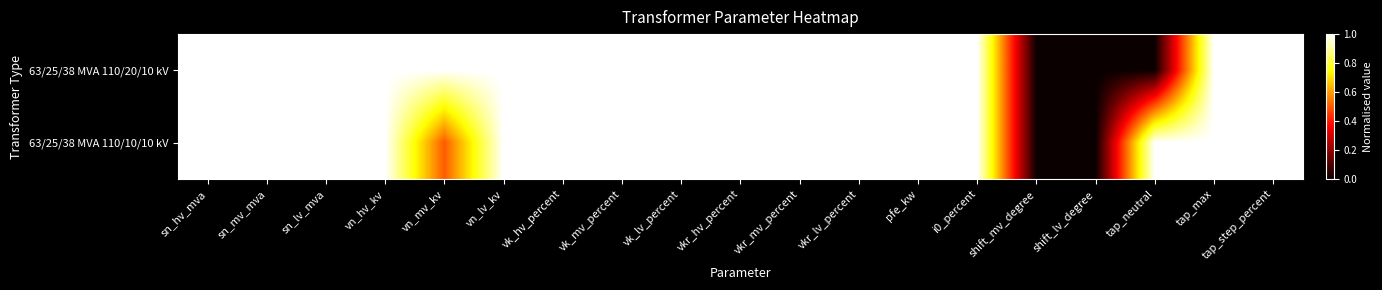

What is the total value across all series at tap_step_percent?

2.0